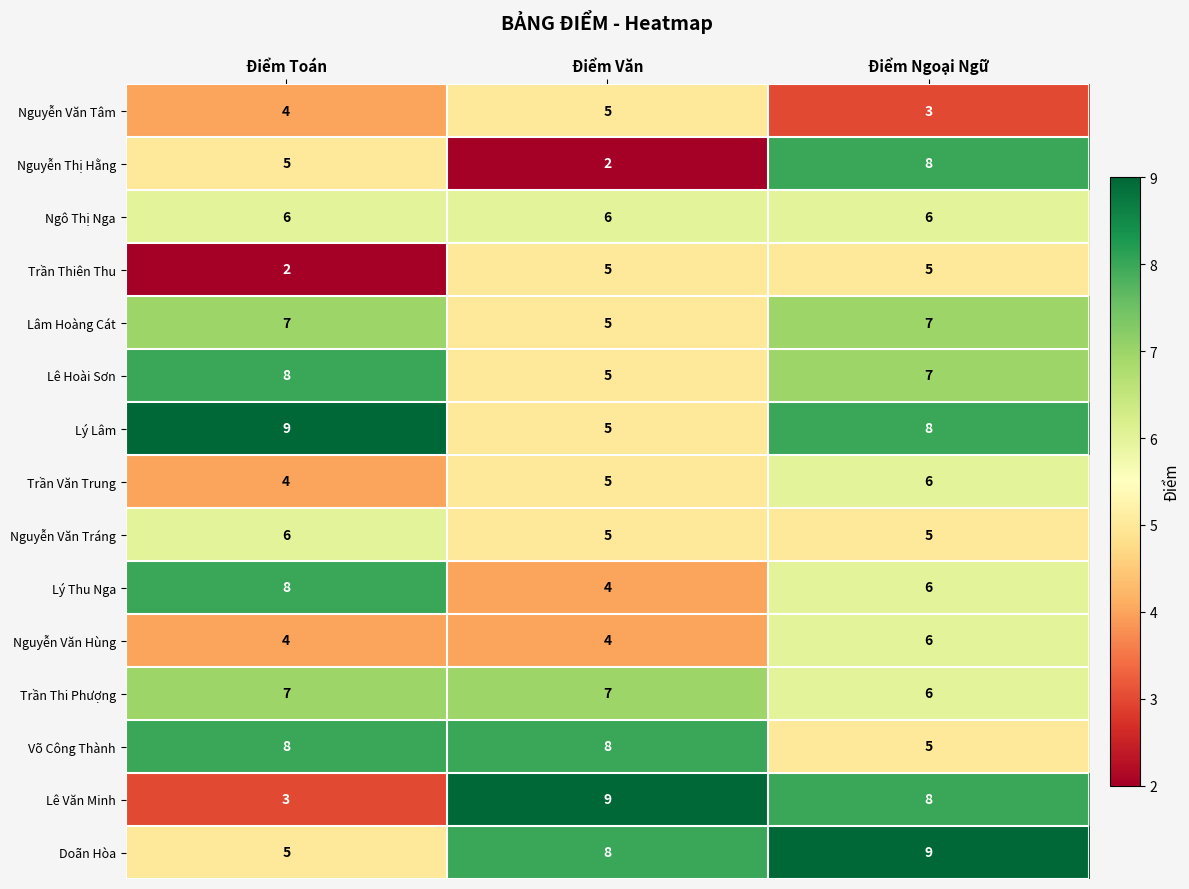

What is the maximum value shown in the chart?

9